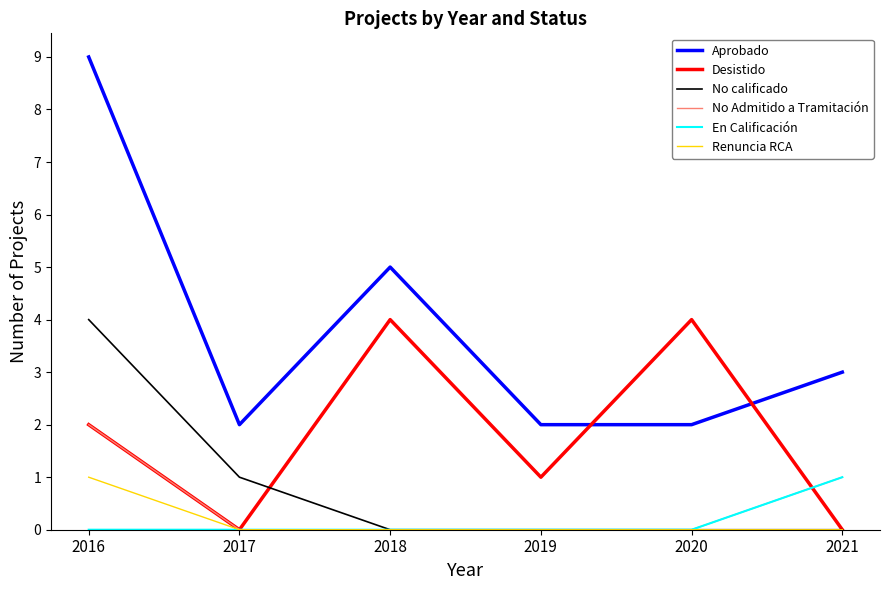

Which series has the widest spread of values?

Aprobado